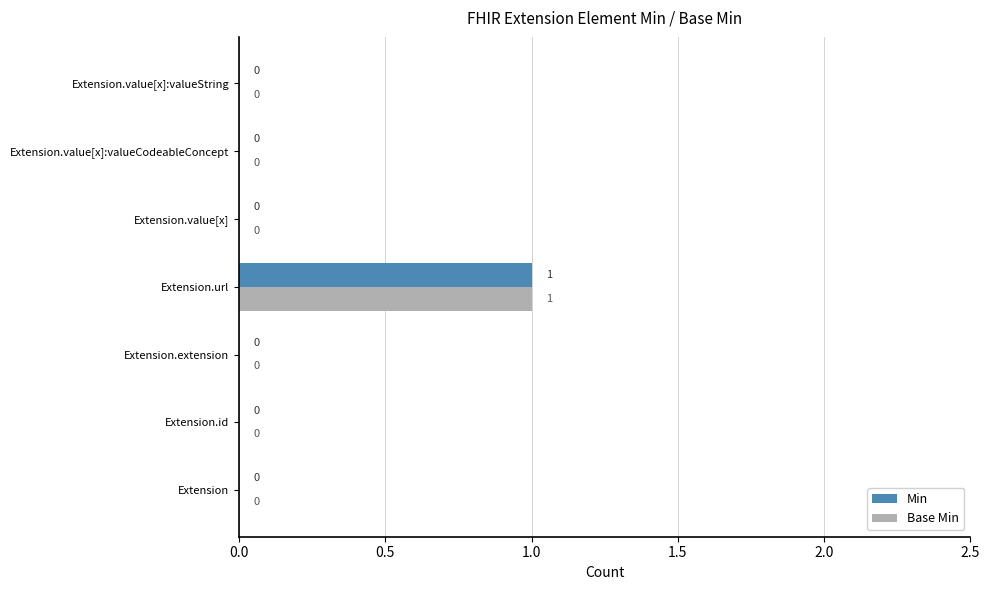

At which category is the sum across all series the highest?

Extension.url